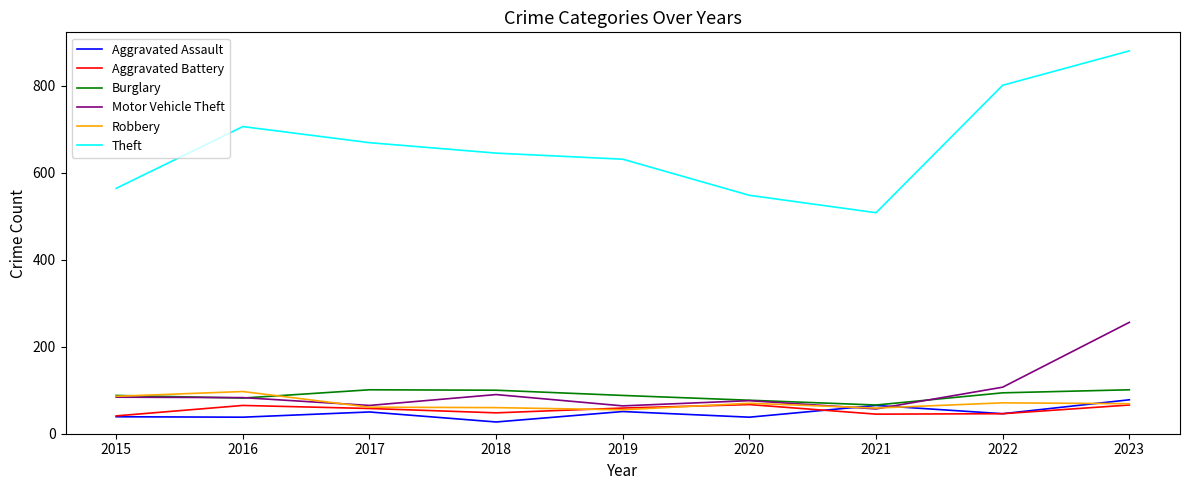

Does the chart have visible grid lines?

No